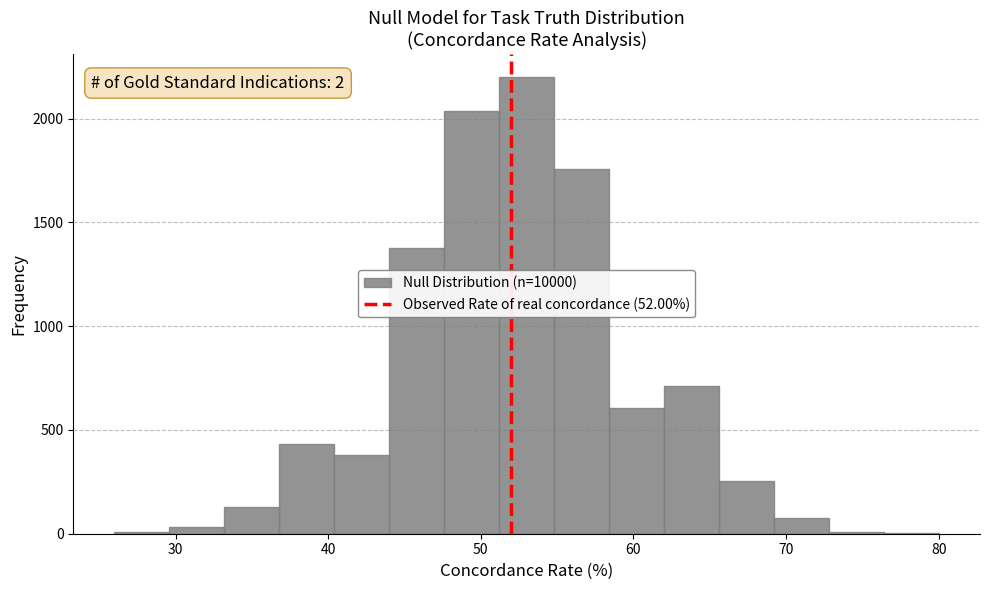

Read against the x-axis, roughly where is the centre of the tallest bar?

53